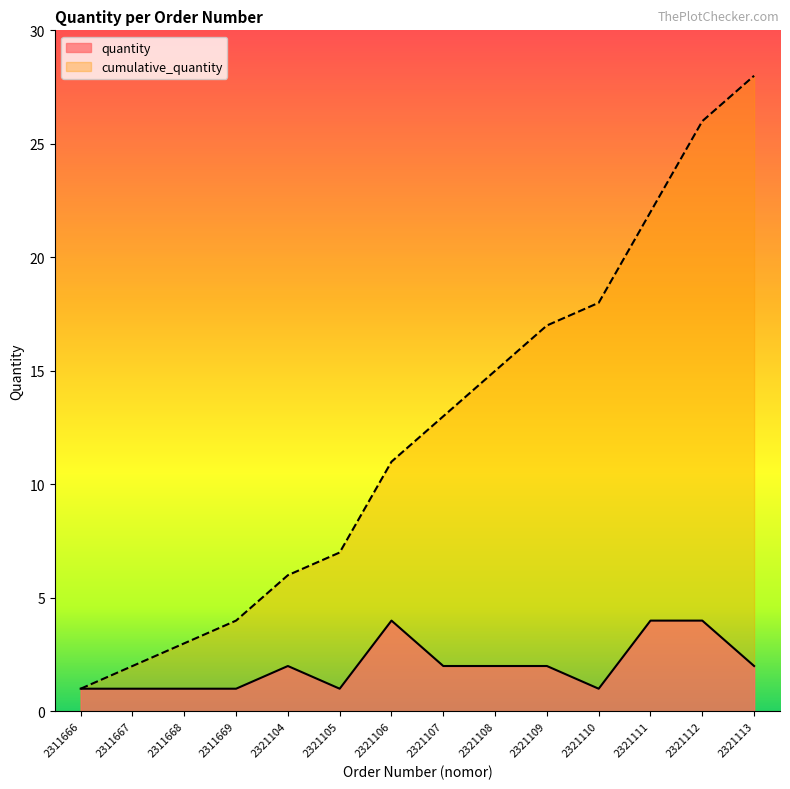

True or false: cumulative_quantity and quantity intersect in this chart.

False